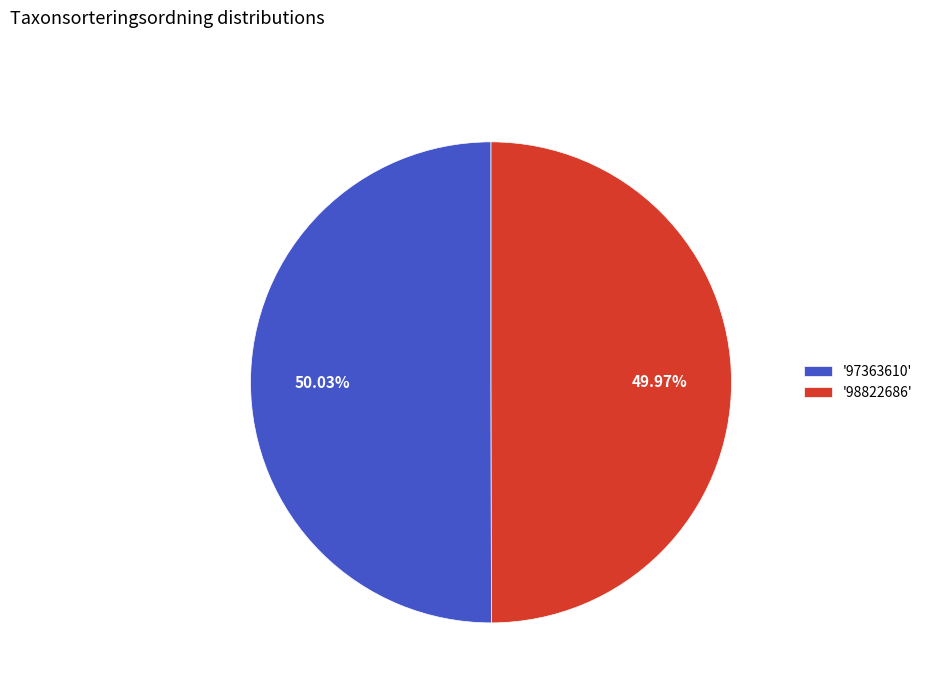

Approximately how many times larger is the value at '97363610' compared to '98822686'?

1.0